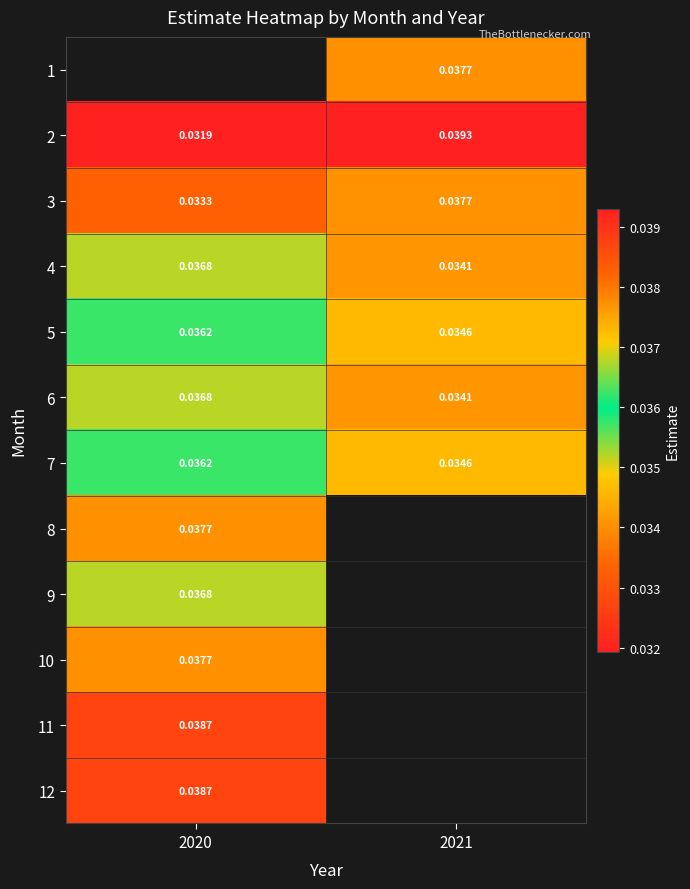

Is the value of 3 at 2021 greater than the value of 6 at 2020?

Yes